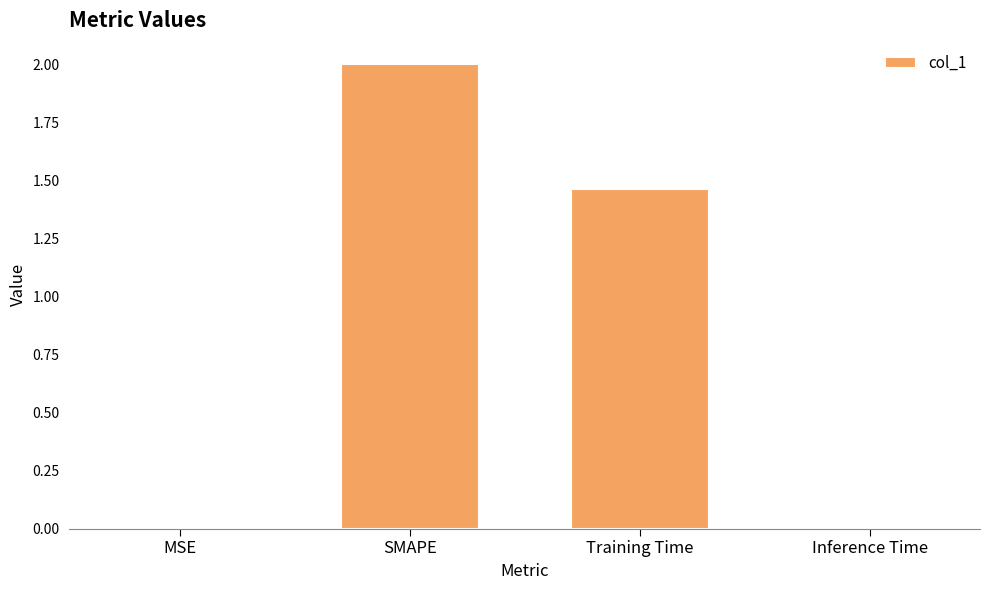

Where is the data nearest to the value 1?

Training Time